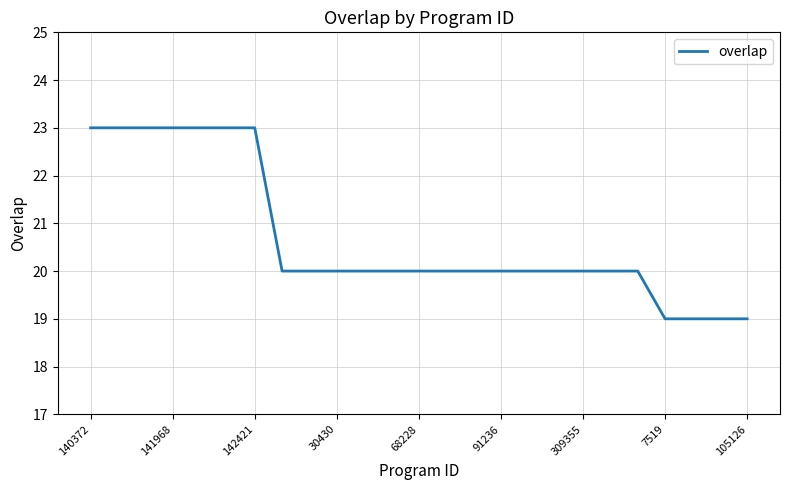

What is the minimum value shown in the chart?

19